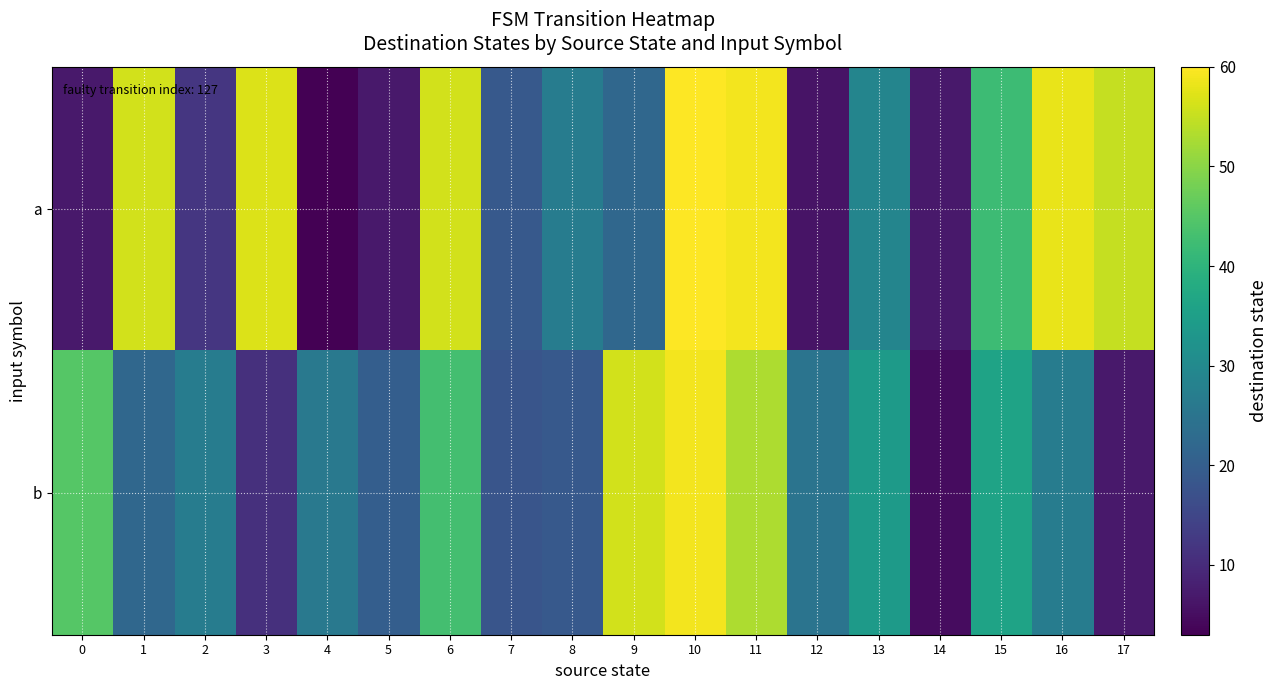

At how many categories does at least one series exceed 48?

8